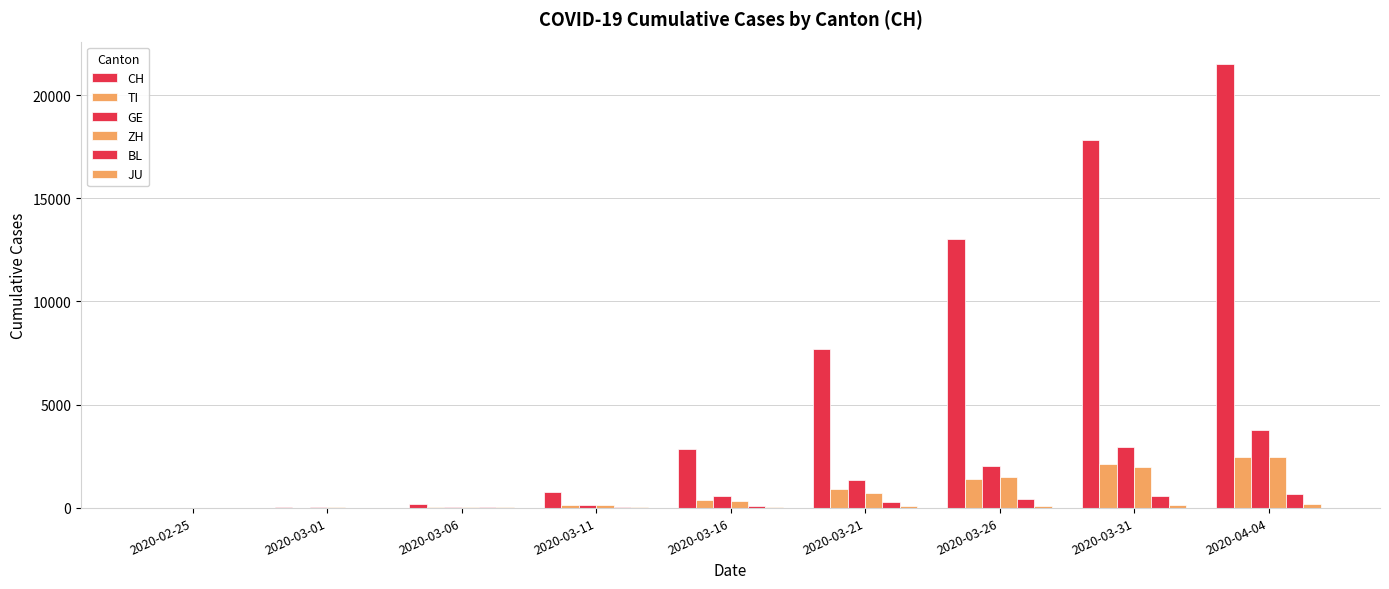

How many data points does each series have?

9